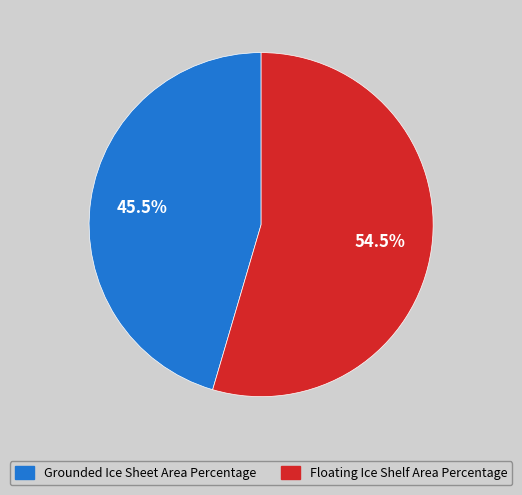

What percentage do Grounded Ice Sheet Area Percentage and Floating Ice Shelf Area Percentage together represent?

100.0%